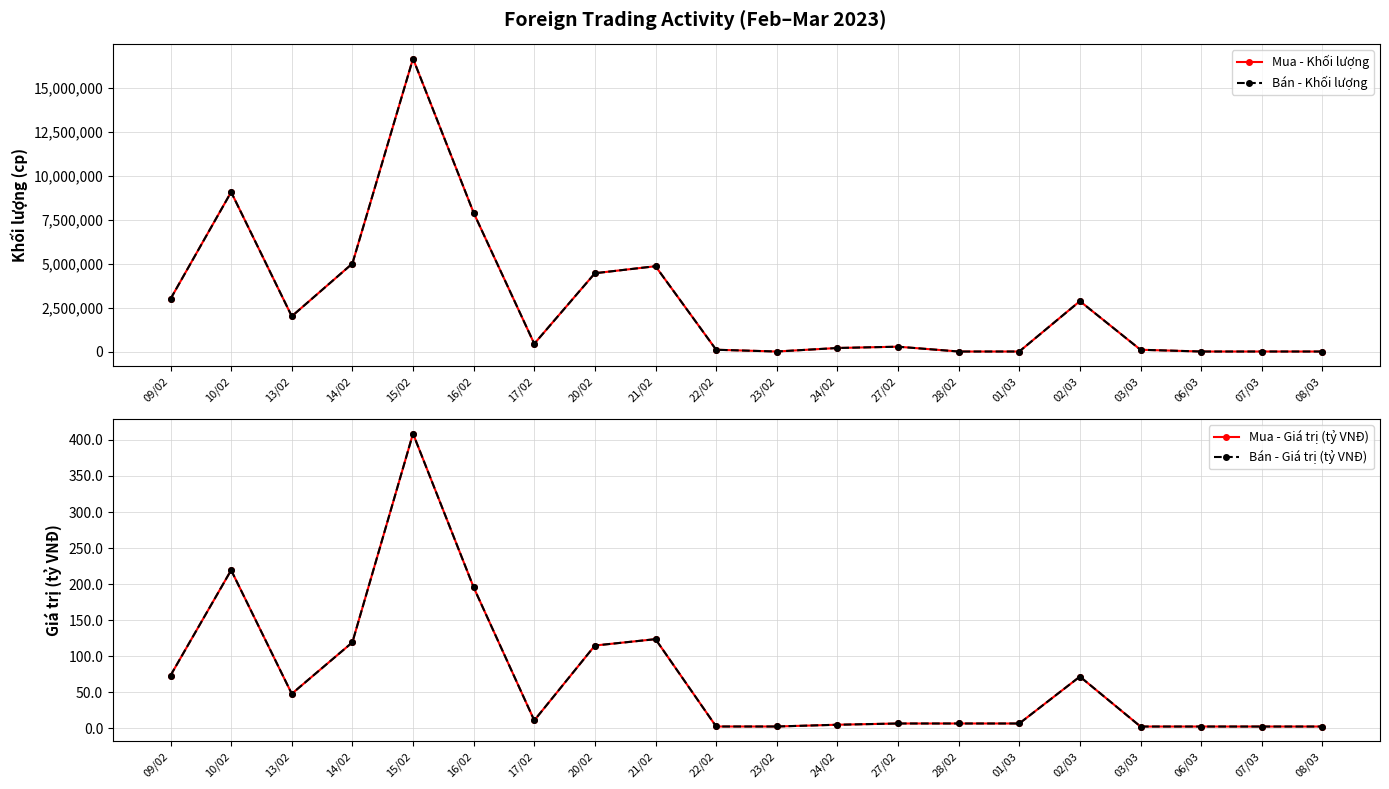

Where do Bán - Khối lượng and Bán - Giá trị (tỷ VNĐ) first cross each other?

22/02 and 23/02